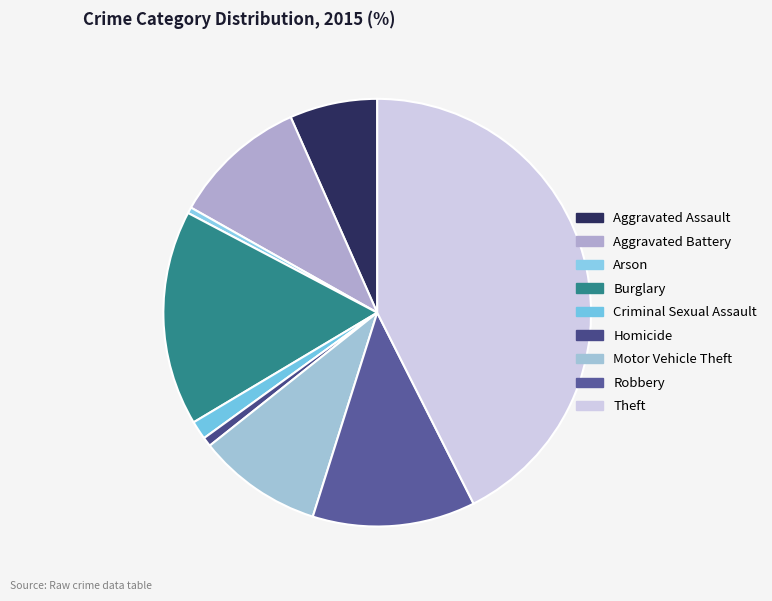

To the nearest percent, what portion does Aggravated Assault represent?

7%